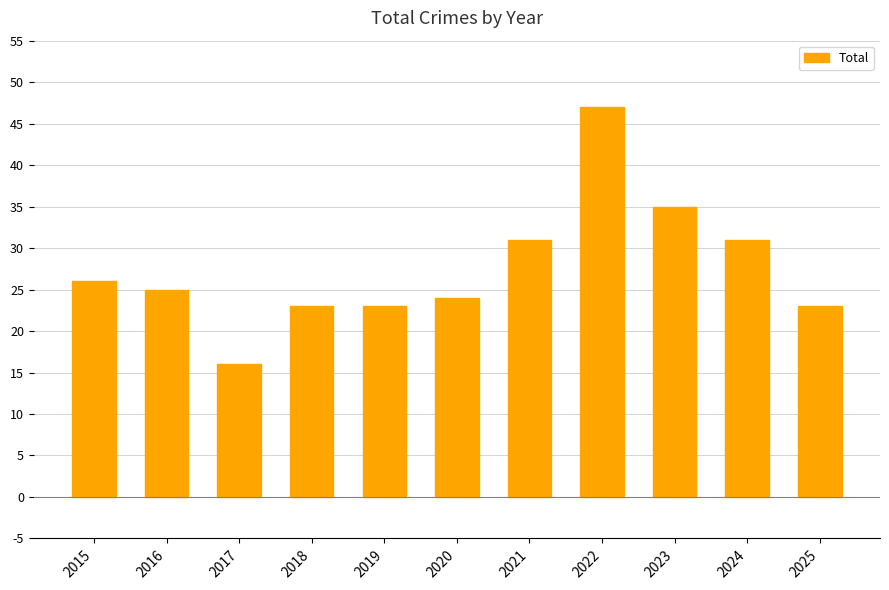

What is the smallest value displayed?

16